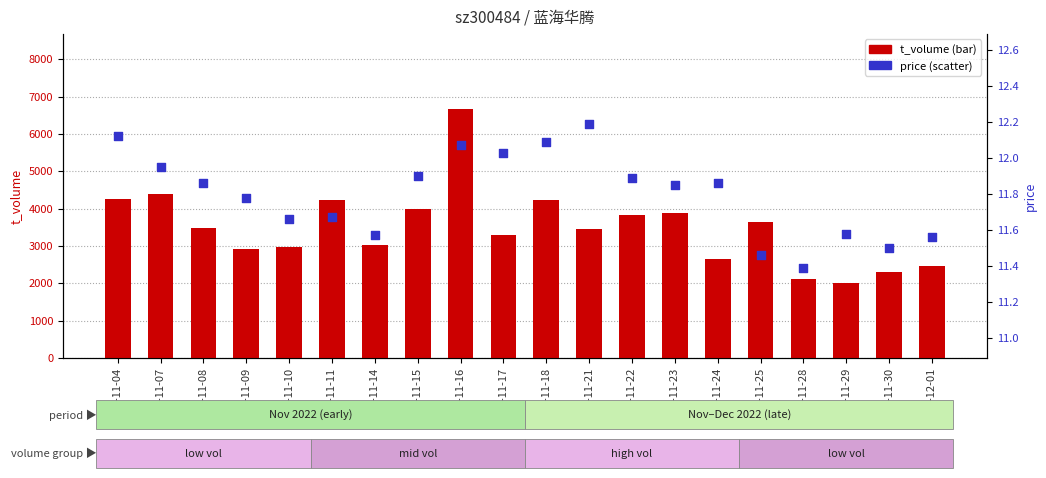

Which series contains the highest Y value?

t_volume